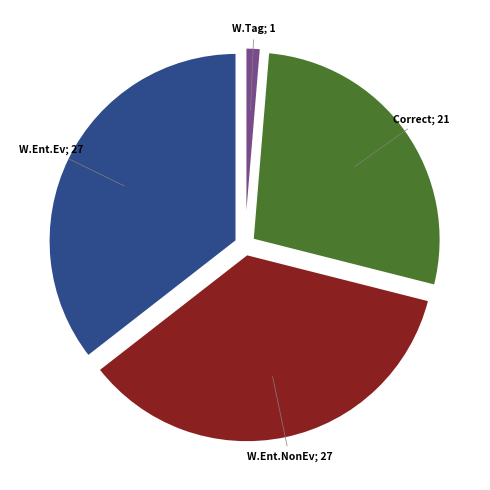

Is there any slice that represents more than half of the pie?

No